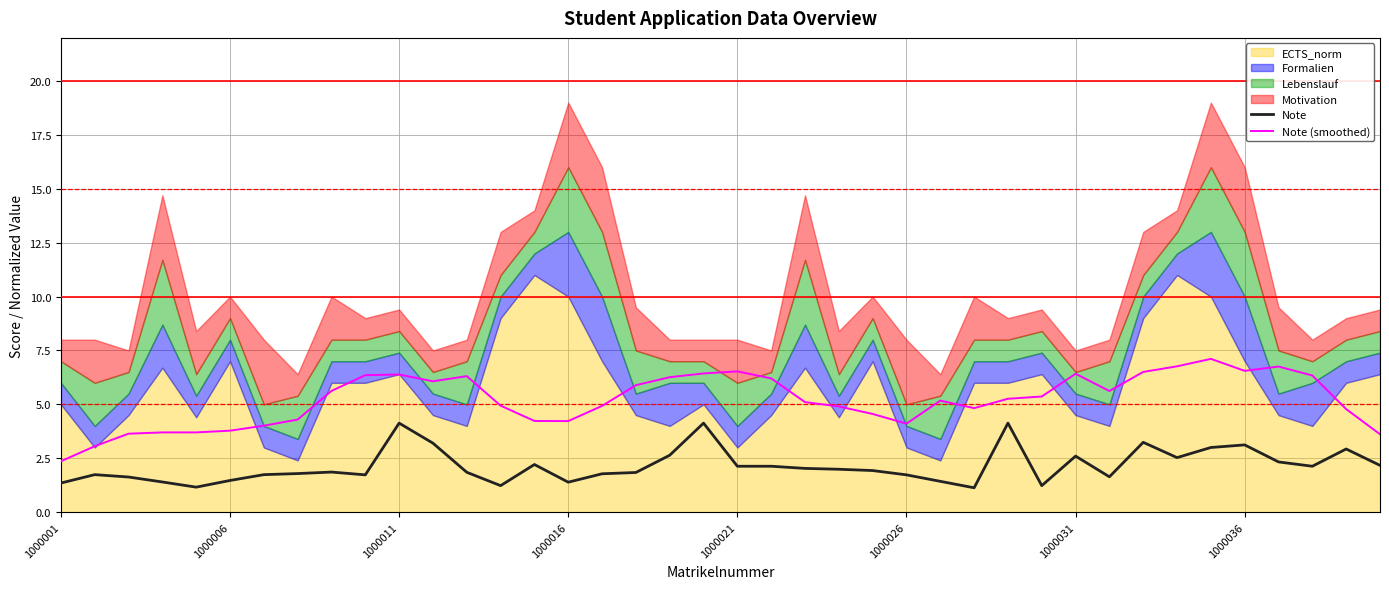

What is the value of the Note point at the 24th from the left?

2.0